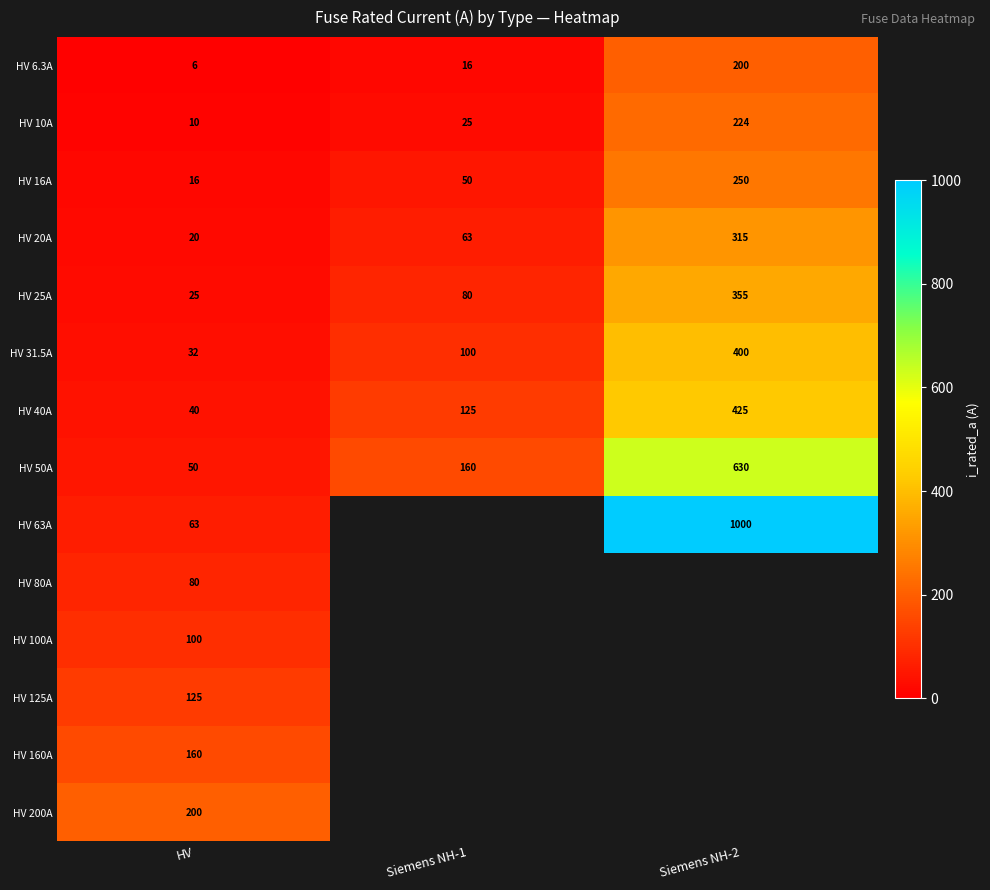

Which label corresponds to the largest value in the chart?

Siemens NH-2